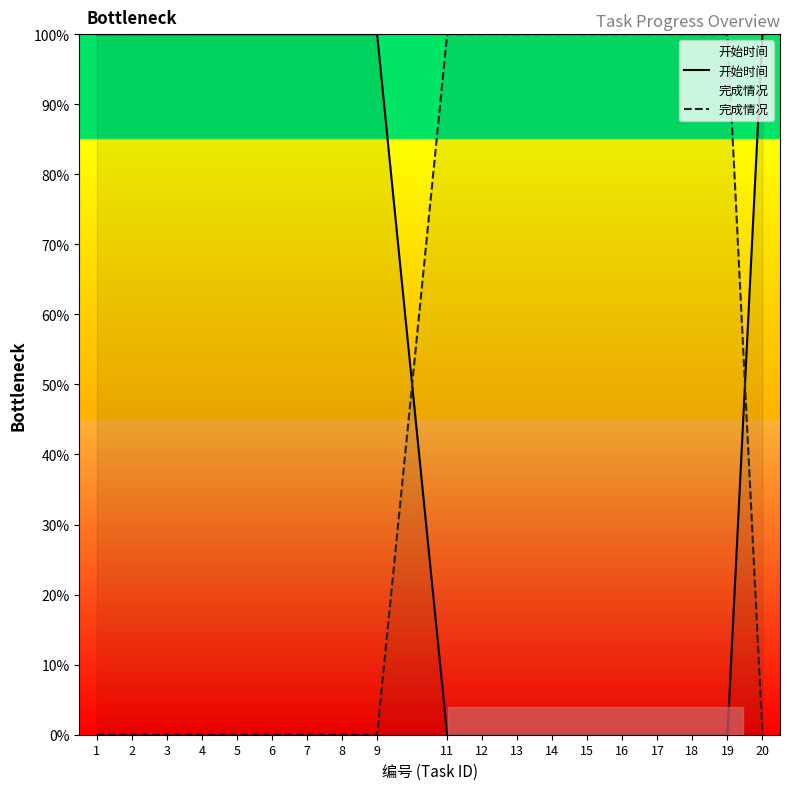

Which series has the widest spread of values?

开始时间